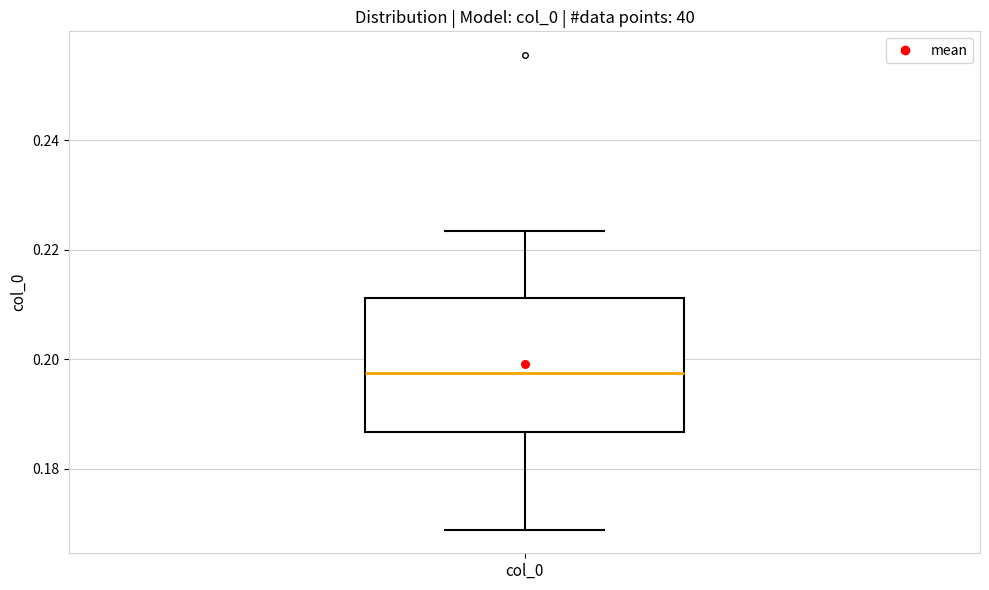

Read this box plot against the y-axis: the position of the median line, the range covered by the box, and the ends of both whiskers. The values are not printed on the chart, so give them approximately, as read against the axis.

median 0.198, box 0.186 to 0.212, whiskers 0.168 to 0.224